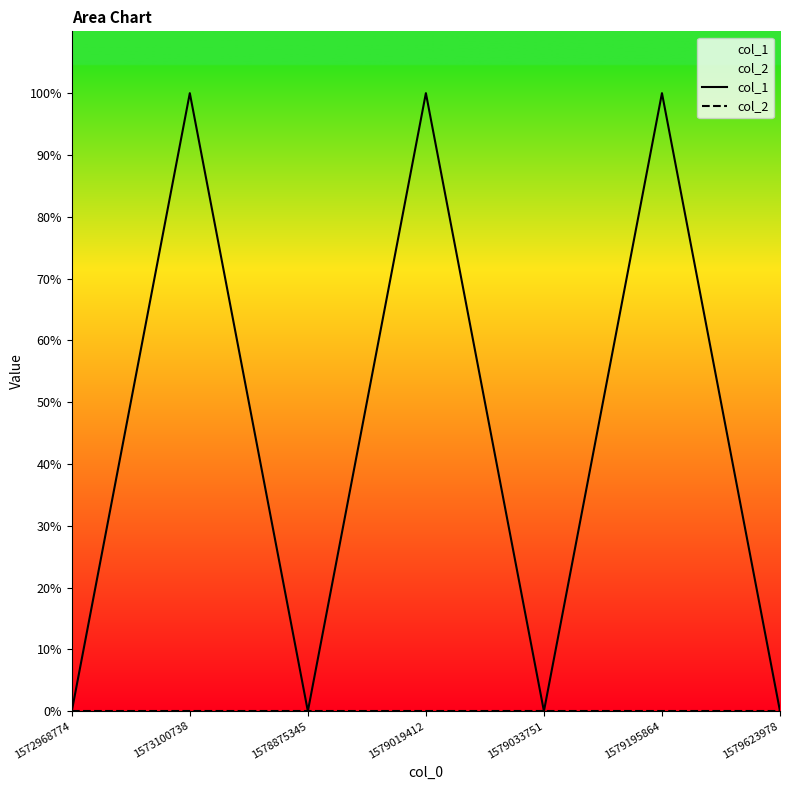

Rank the categories by col_1 value from lowest to highest.

1572968774, 1578875345, 1579033751, 1579623978, 1573100738, 1579019412, 1579195864